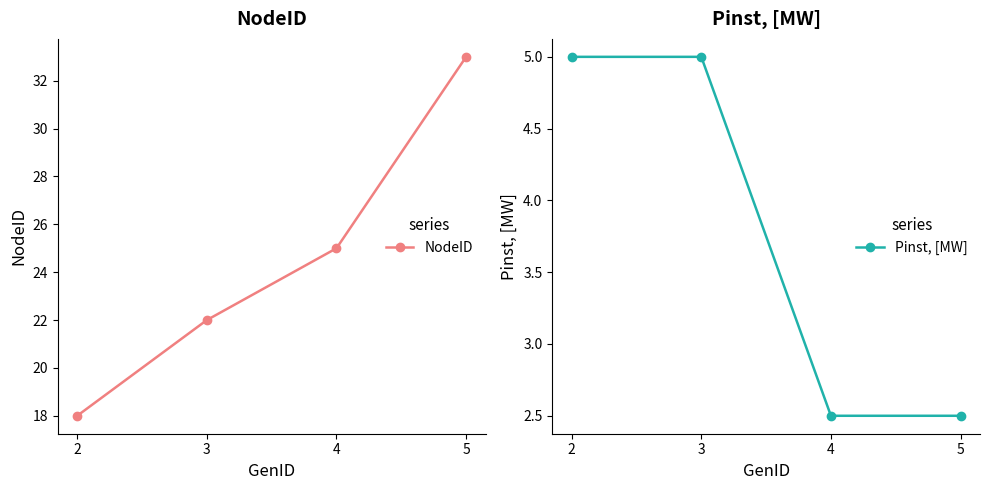

List the labels in order of NodeID value, largest first.

5, 4, 3, 2